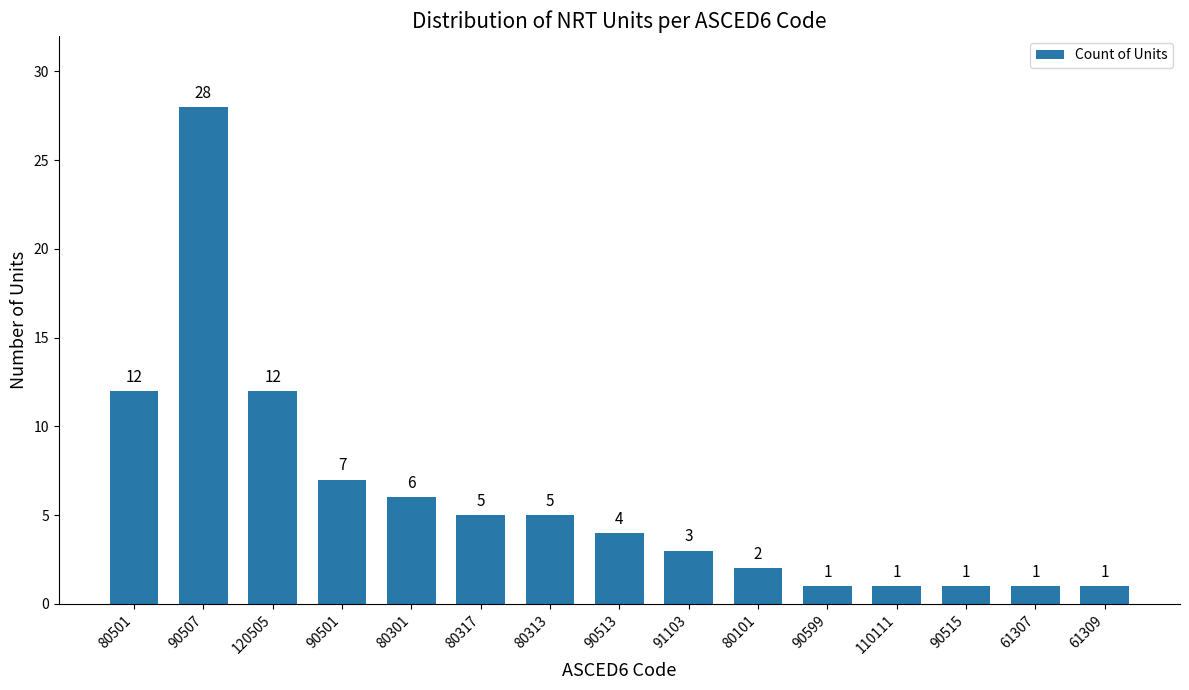

What is the label of the 13th bar from the left?

90515